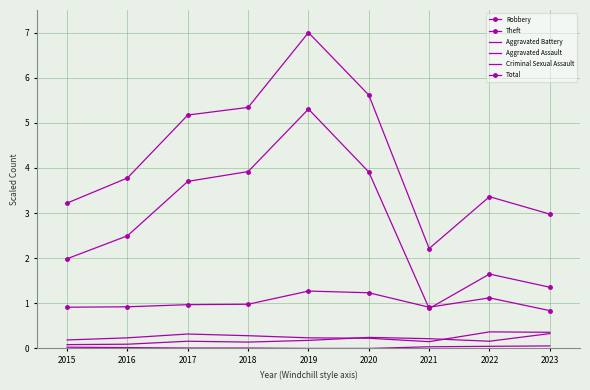

How many lines are shown in the chart?

6